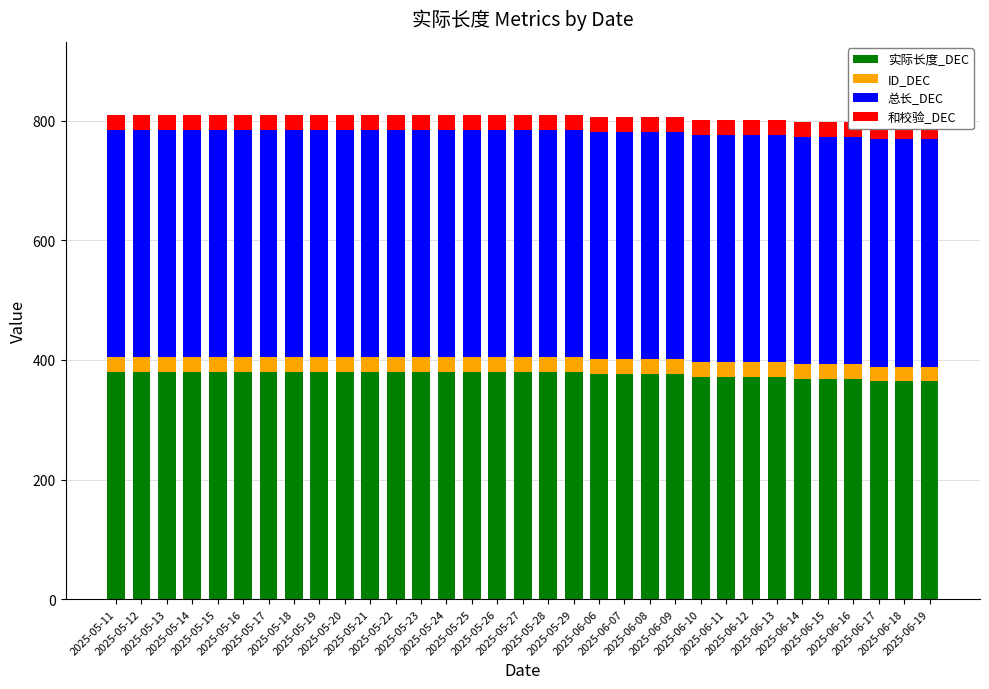

True or false: 实际长度_DEC has a value of 380 at 2025-05-25.

True